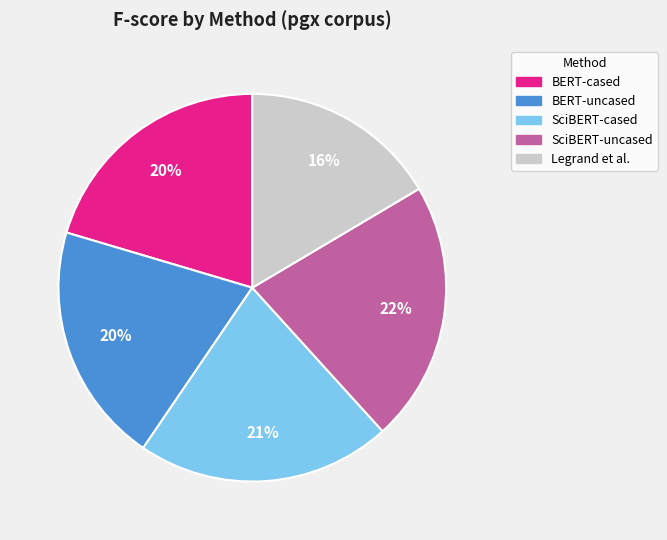

To the nearest percent, what percentage of the pie is BERT-uncased?

20%